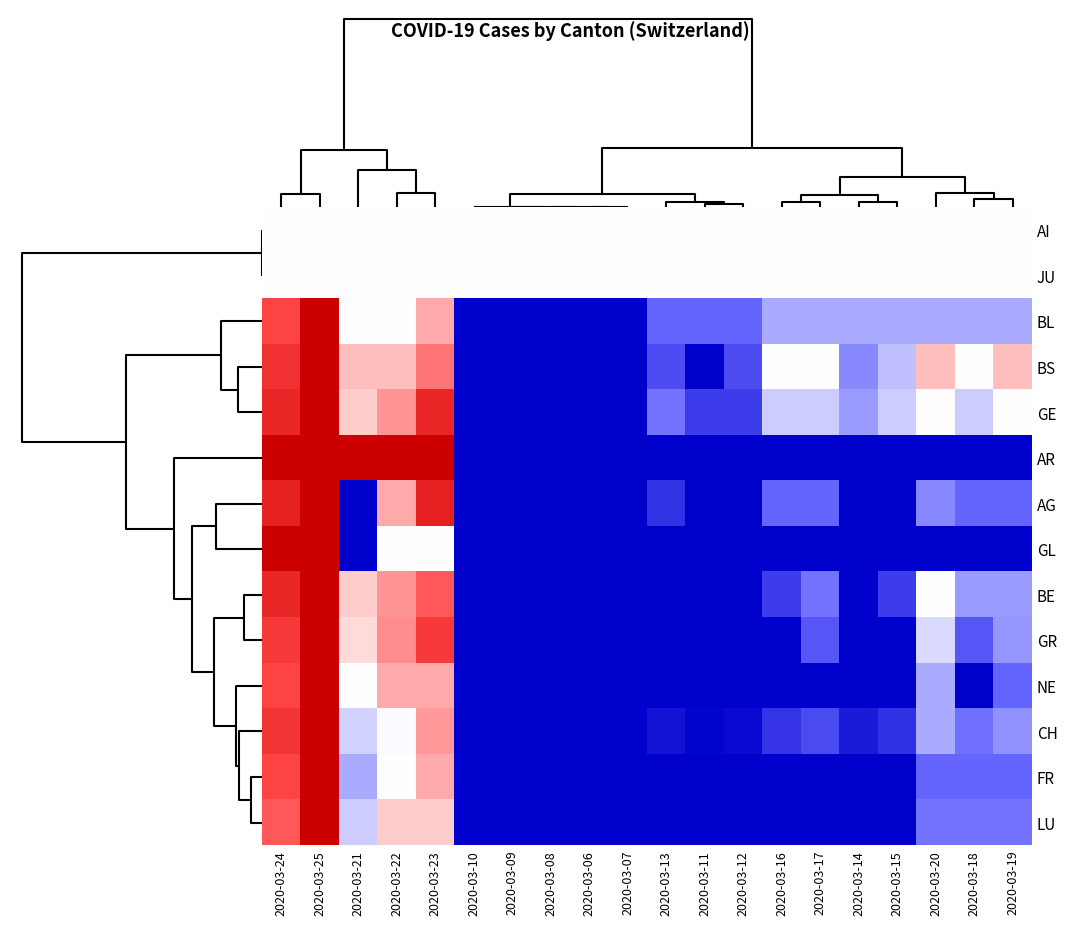

Rank the series by their maximum value, from lowest to highest.

AI, JU, BL, BS, GE, AR, AG, GL, BE, GR, NE, CH, FR, LU